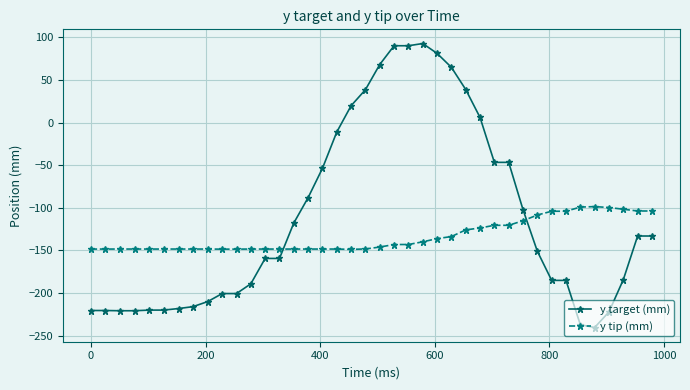

What is the difference between the second highest and minimum values in the y tip (mm) series?

49.6